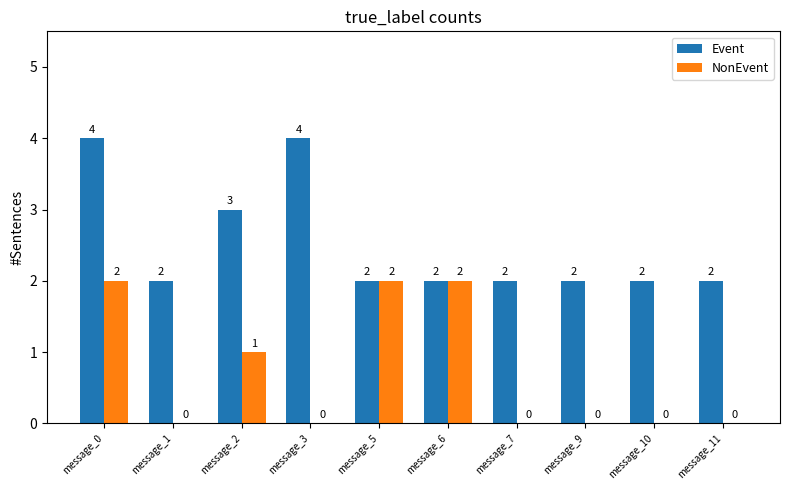

Reading left to right, extract all data points from this chart.

Event: message_0=4	message_1=2	message_2=3	message_3=4	message_5=2	message_6=2	message_7=2	message_9=2	message_10=2	message_11=2
NonEvent: message_0=2	message_1=0	message_2=1	message_3=0	message_5=2	message_6=2	message_7=0	message_9=0	message_10=0	message_11=0